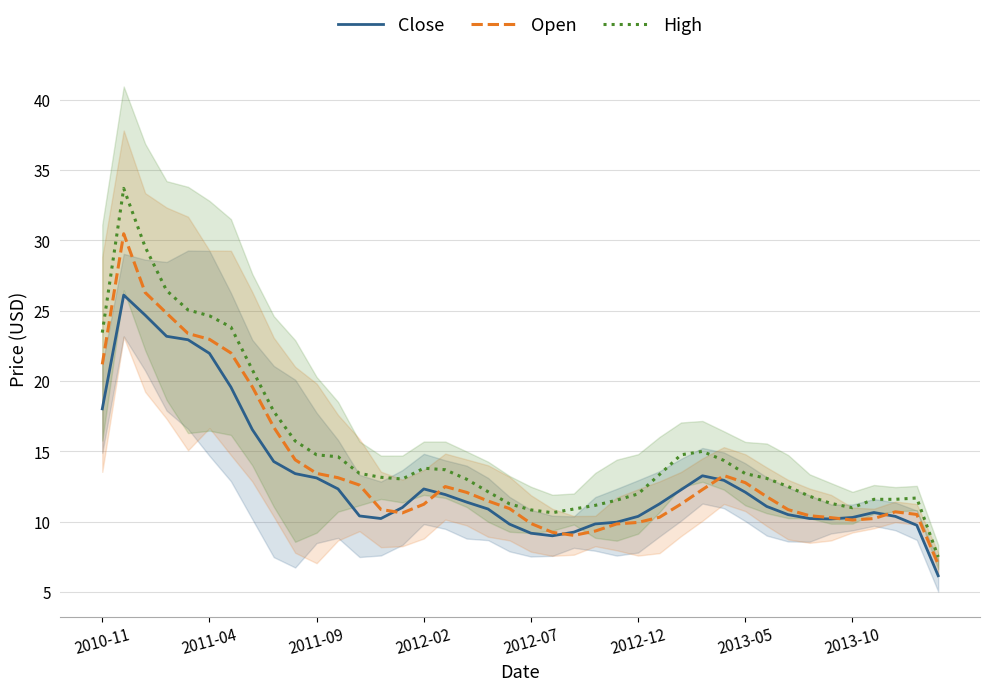

List the series in order of their peak value, highest first.

High, Open, Close